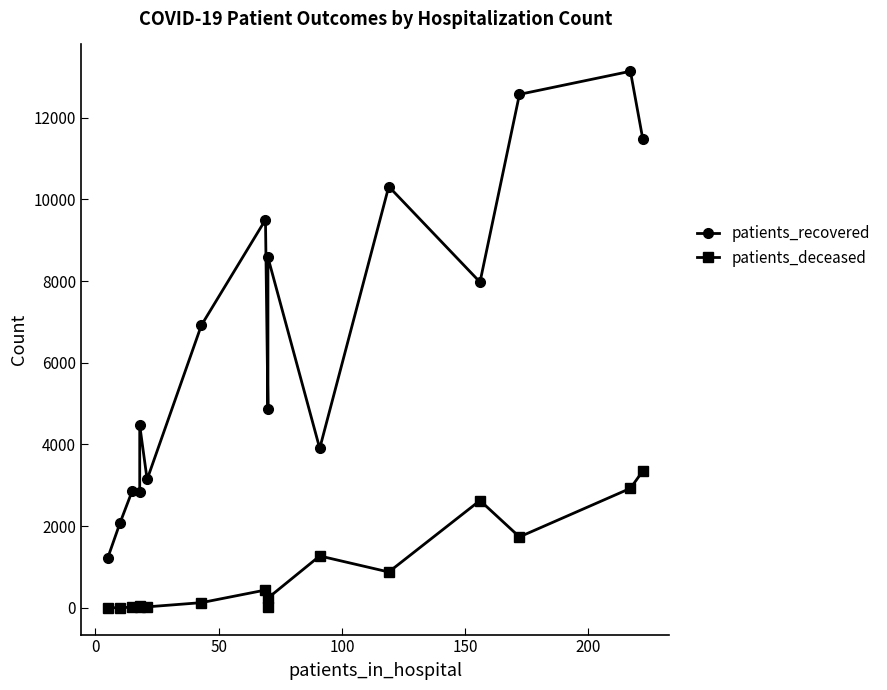

Which series has the widest spread of values?

patients_recovered